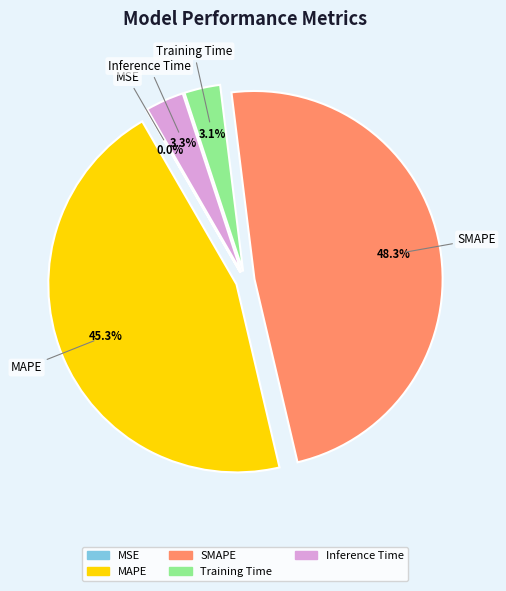

What is the largest slice in the pie chart?

SMAPE